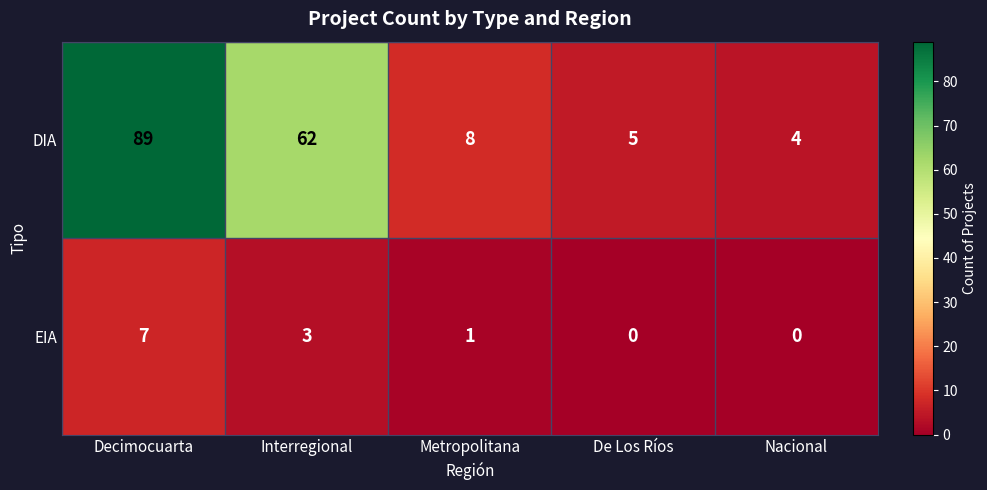

What is the highest value of the EIA series?

7